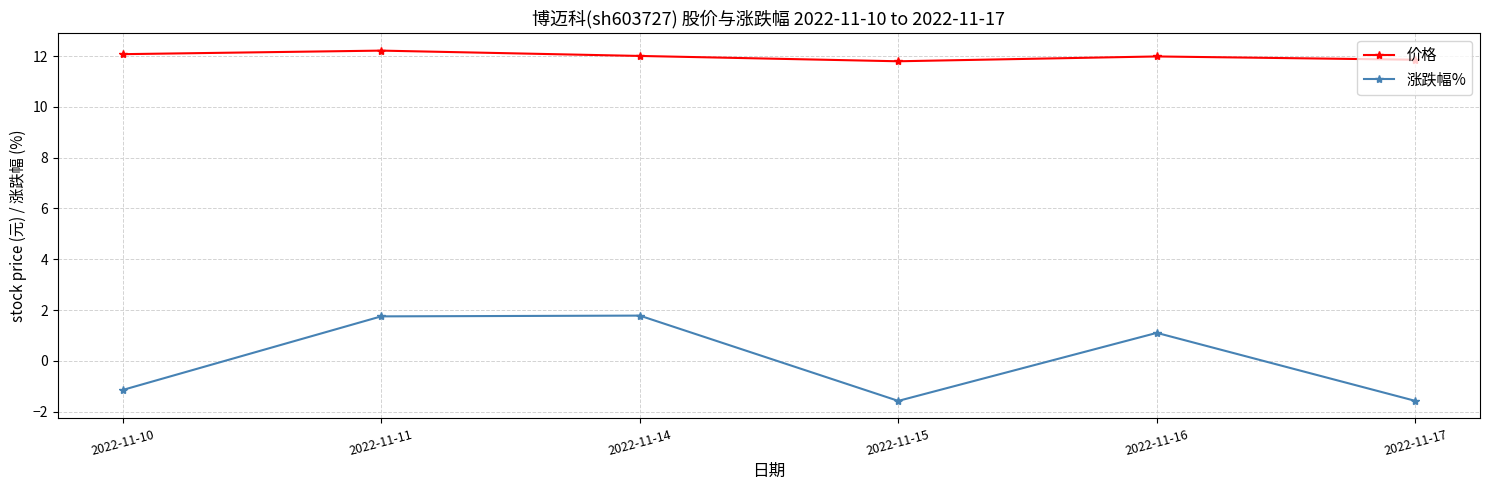

What is the difference between the highest and lowest values at 2022-11-17?

13.4